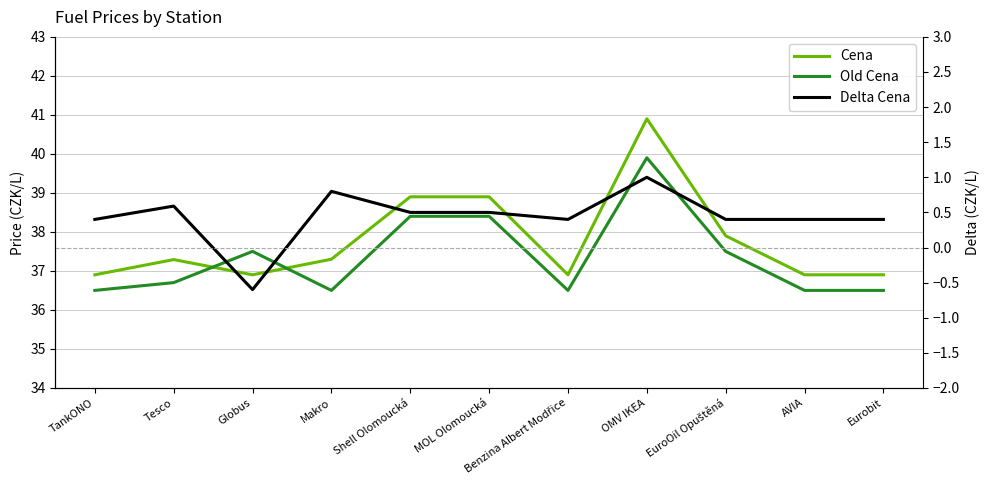

What is the sum of all Cena values?

415.7